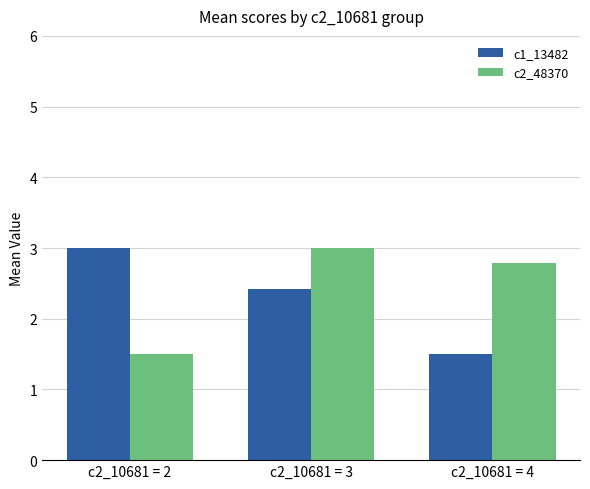

List the series in order of their overall mean, lowest first.

c1_13482, c2_48370